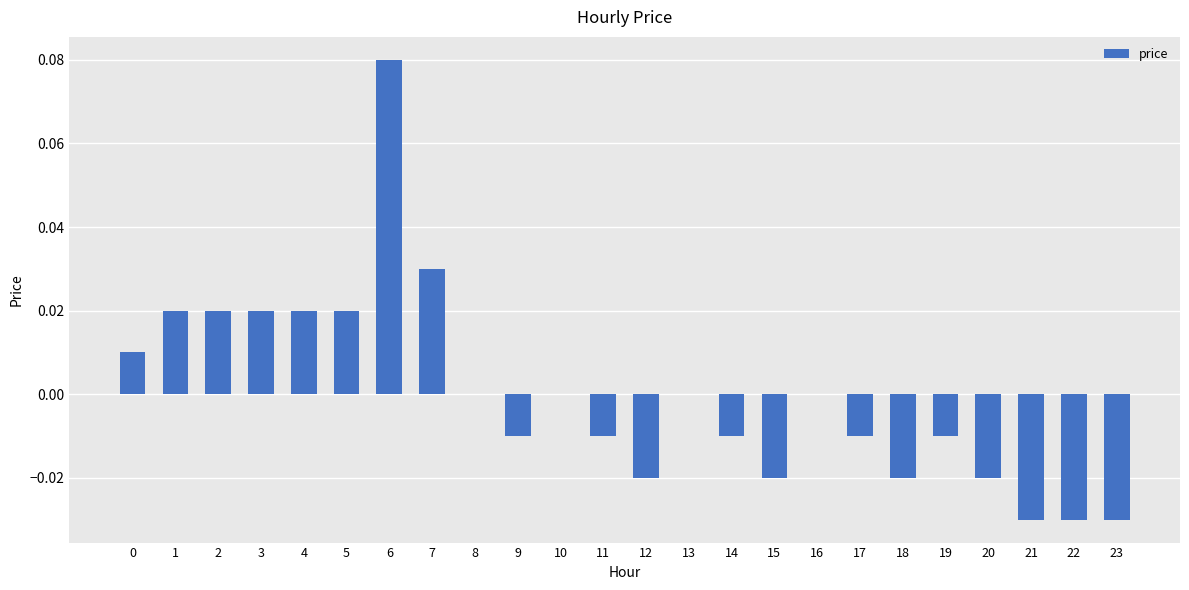

Between 14 and 7, which is larger?

7